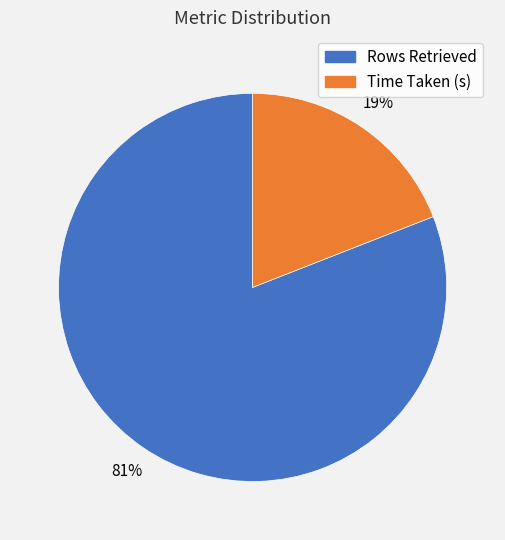

True or false: Time Taken (s) accounts for 12% of the total.

False